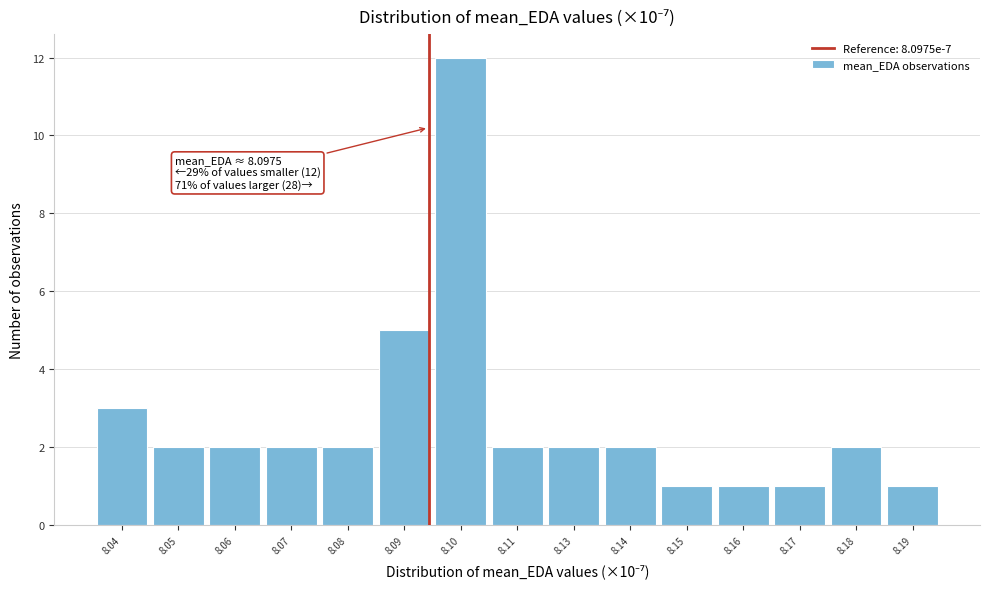

Reading left to right, extract all data points from this chart.

3	2	2	2	2	5	12	2	2	2	1	1	1	2	1